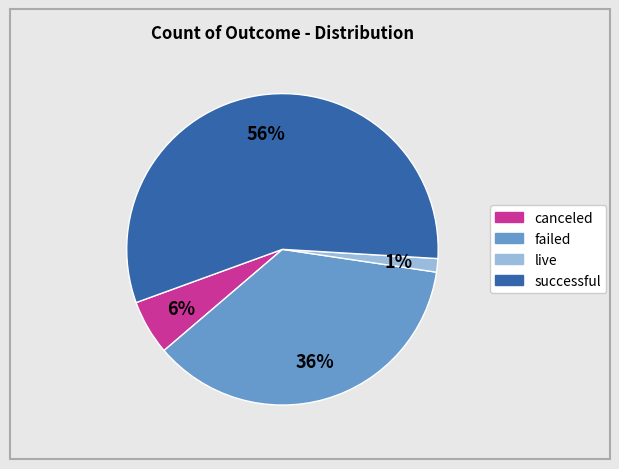

How many segments does this pie chart have?

4